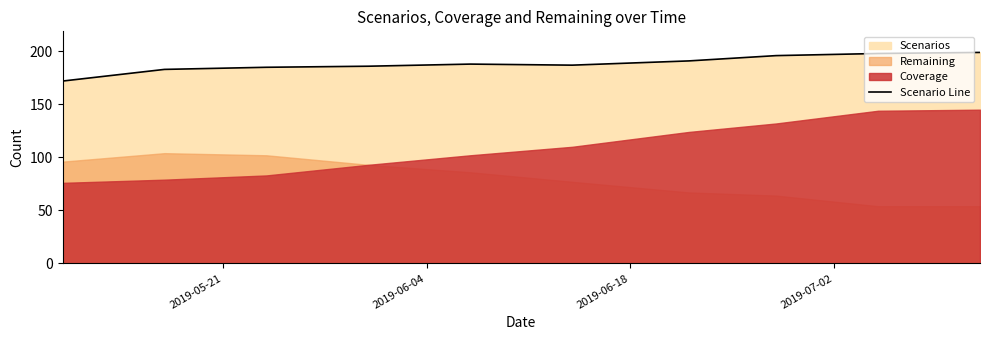

Reading left to right, extract all data points from this chart.

172	183	185	186	188	187	191	196	198	199